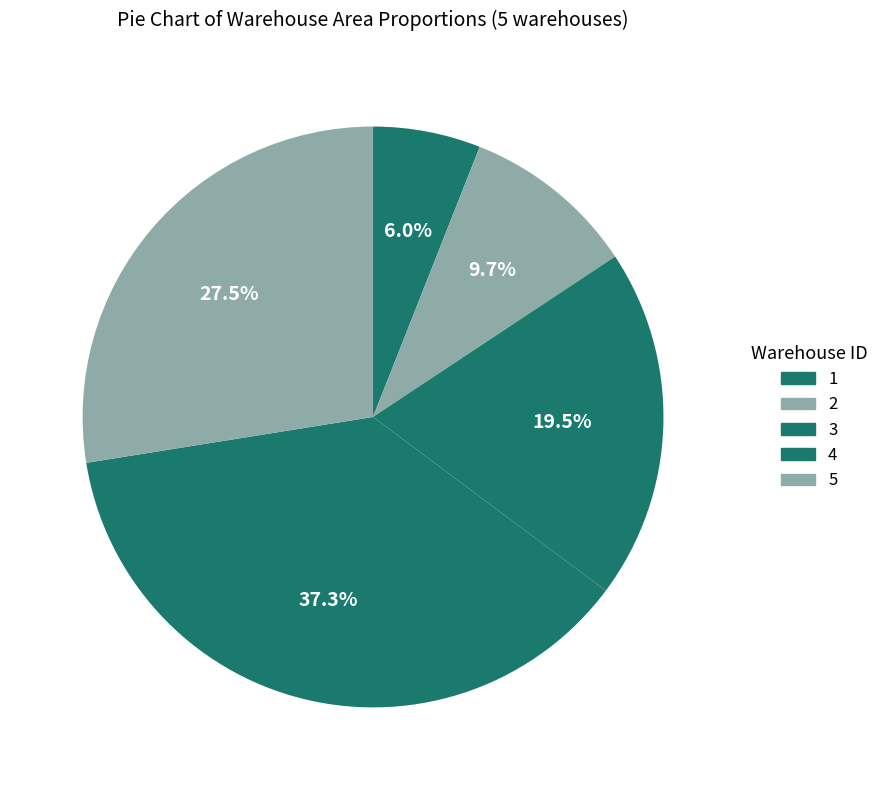

True or false: 3 accounts for 12% of the total.

False